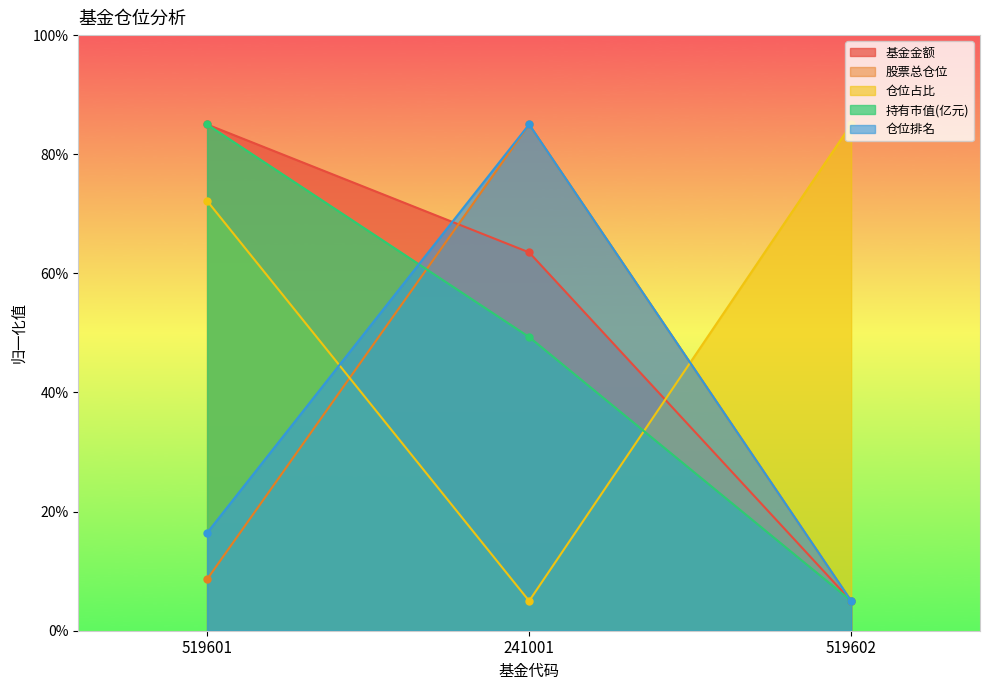

Count the 仓位占比 values in the range 5 to 85.

3